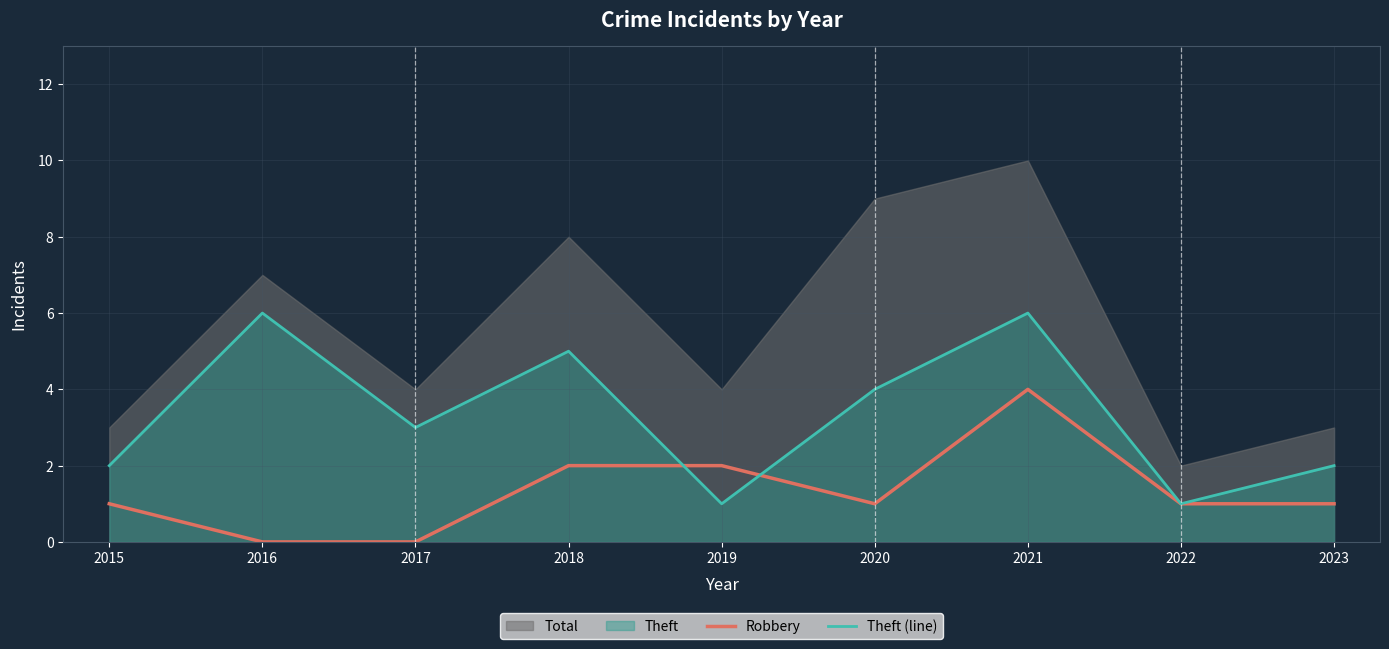

Between 2015 and 2022, which series saw the biggest shift?

Theft (line)